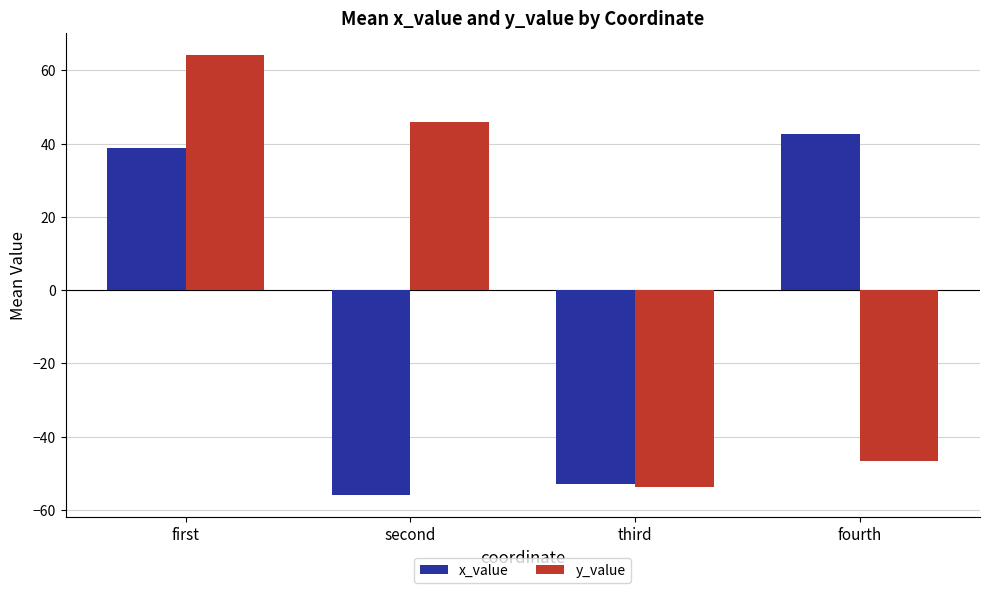

Is it true that x_value equals -23.3 at third?

False